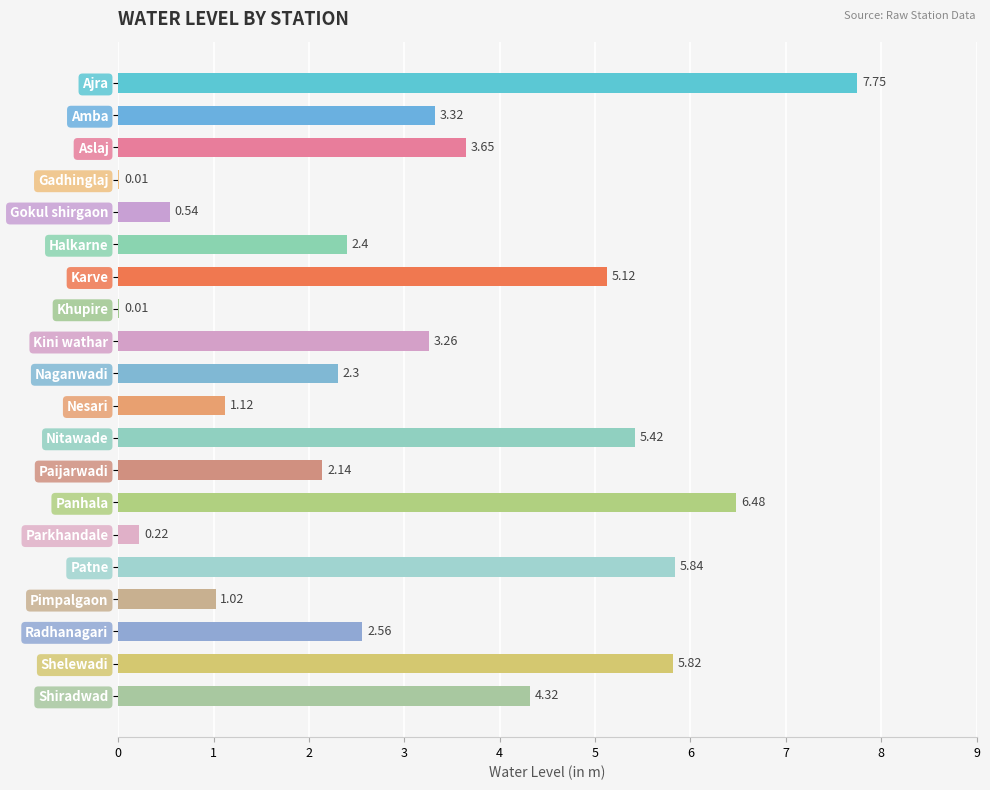

What is the sum of the values at Amba and Paijarwadi?

5.5